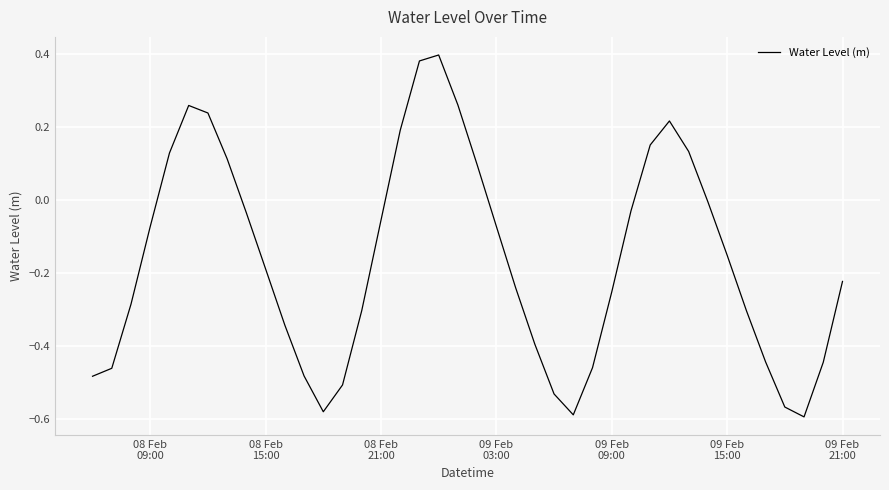

What is the difference between the maximum and minimum values?

1.0